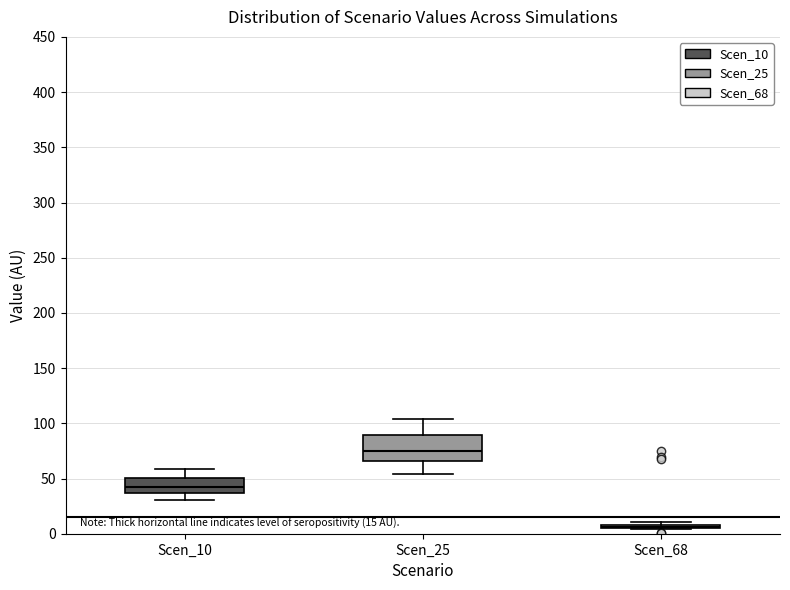

Comparing the boxes themselves (not the whiskers), which one is the tallest?

Scen_25